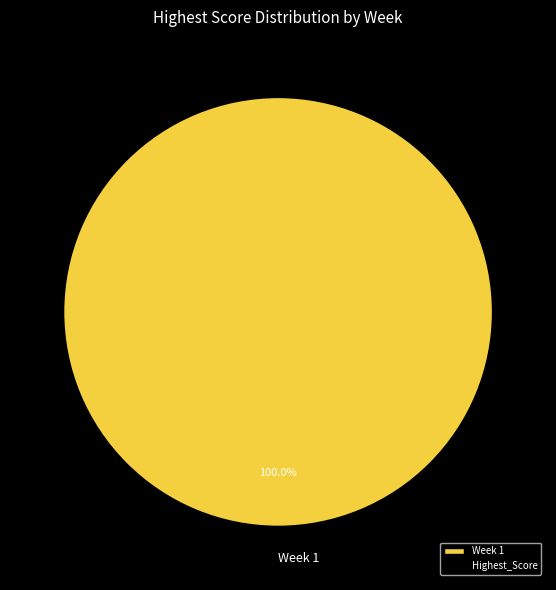

Is it true that Week 1 is 94% of the pie?

False